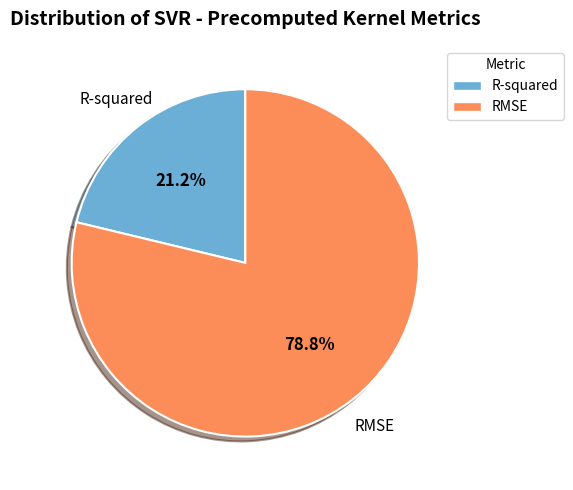

How many segments does this pie chart have?

2